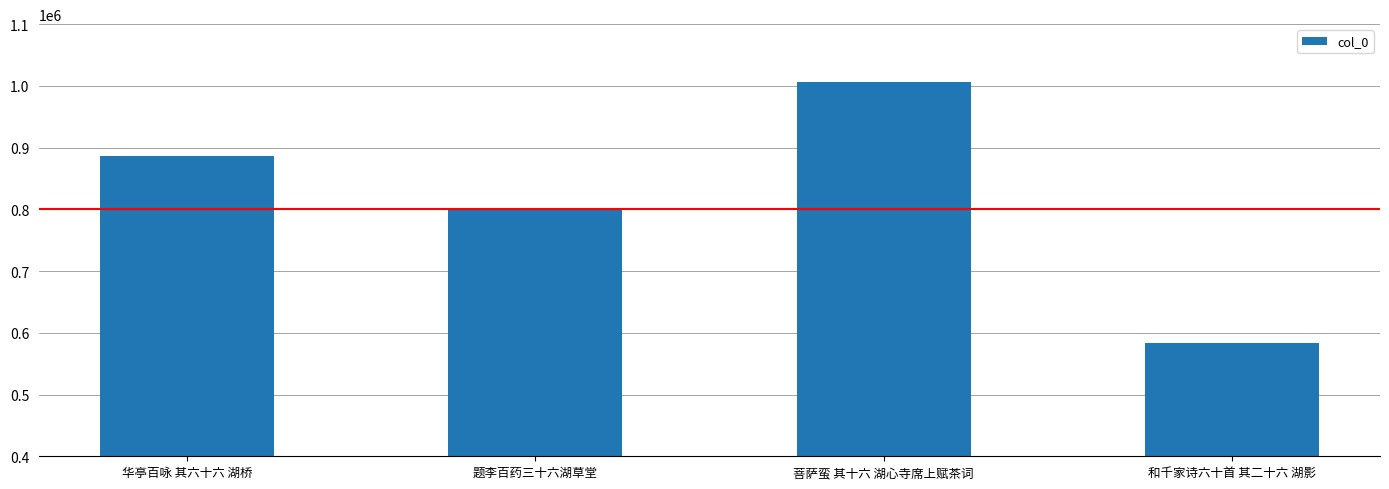

Is it true that the value at 菩萨蛮 其十六 湖心寺席上赋茶词 is 1006005?

True